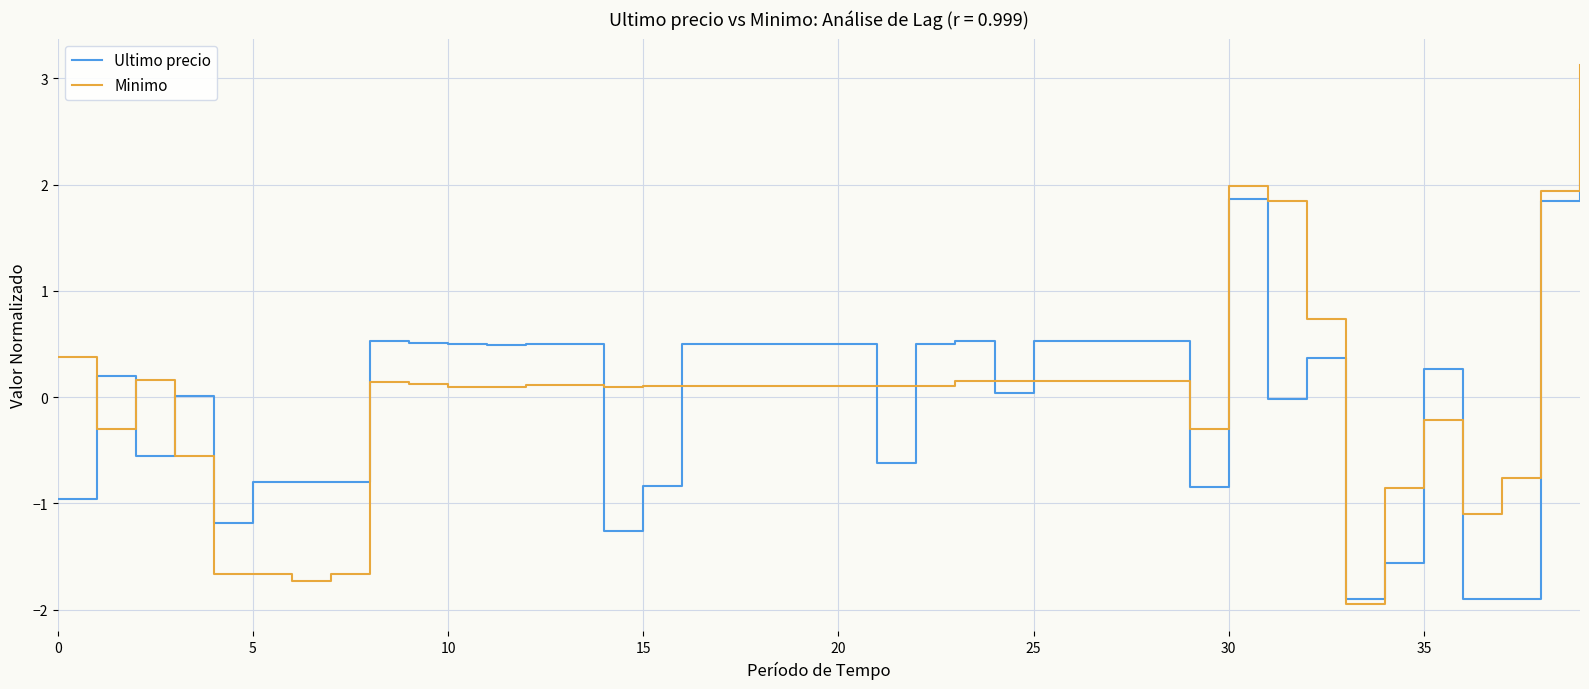

What is the highest value of the Ultimo precio series?

2.7